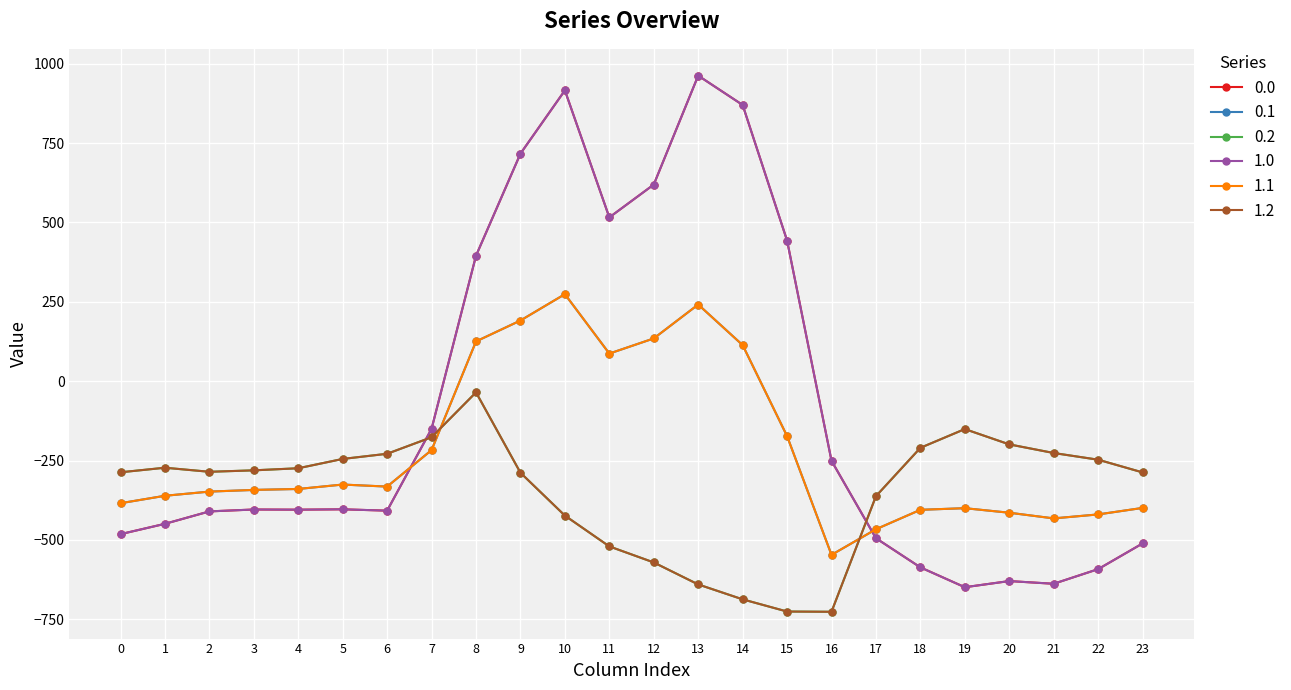

At which label does 0.2 first exceed -280?

1